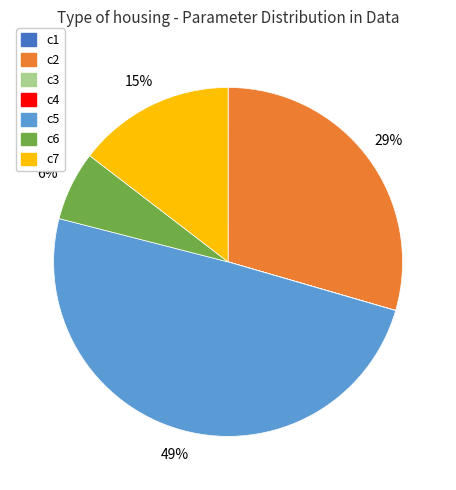

Is c2 the majority of the pie?

No